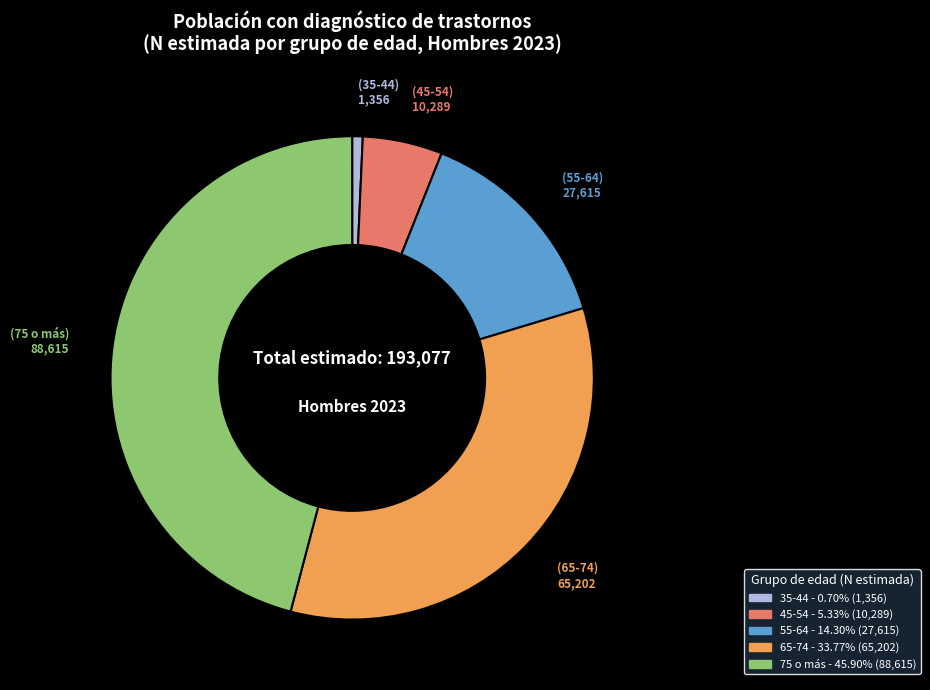

Is there any slice that represents more than half of the pie?

No